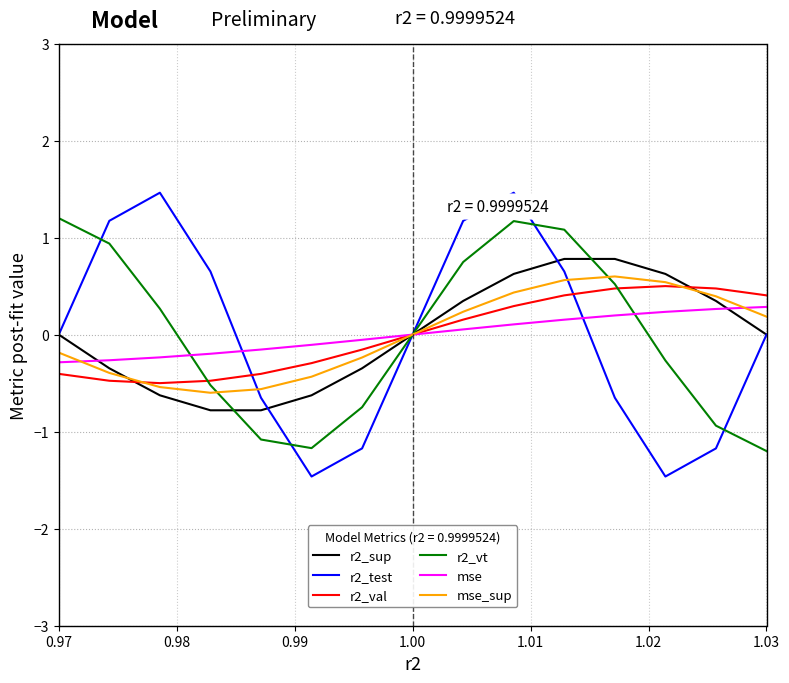

What is the minimum value for r2_val?

-0.5